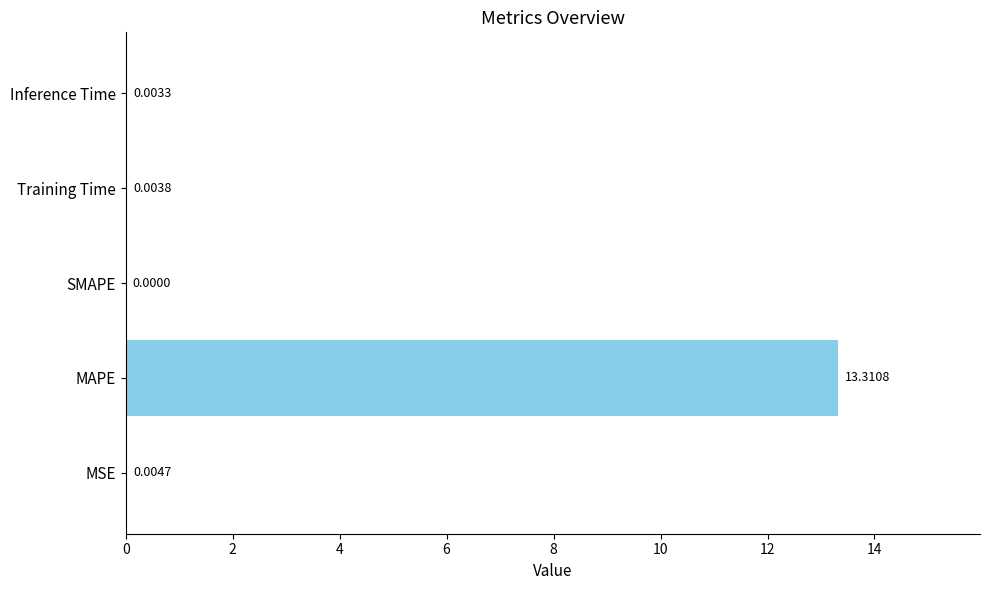

What is the change in value from MAPE to SMAPE?

-13.3